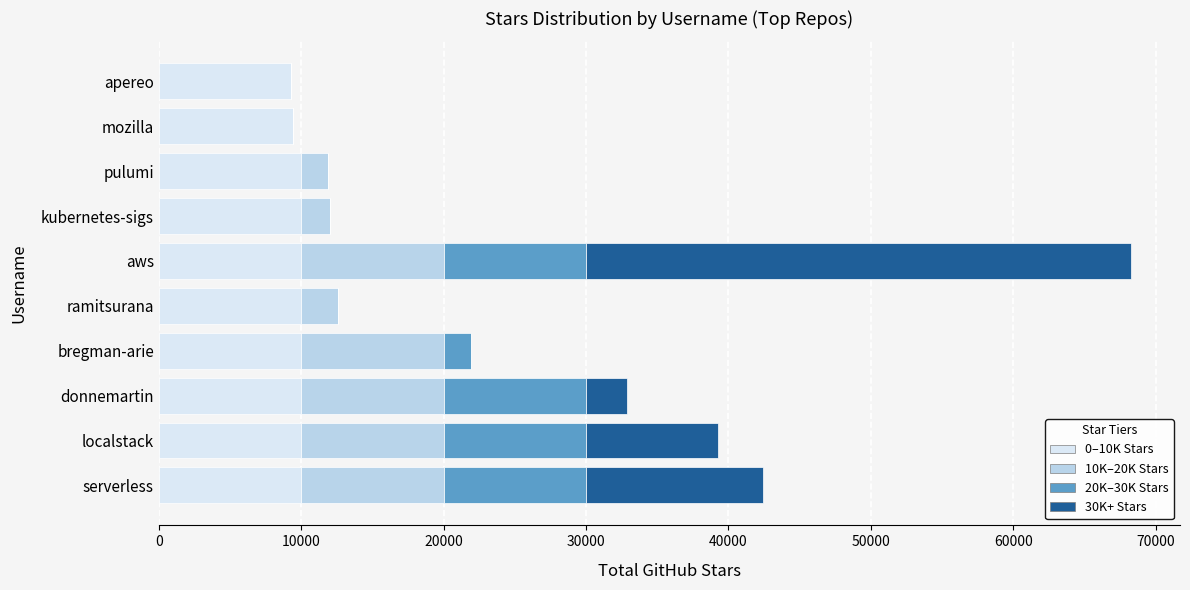

What are all the series names shown in the legend?

0–10K Stars, 10K–20K Stars, 20K–30K Stars, 30K+ Stars